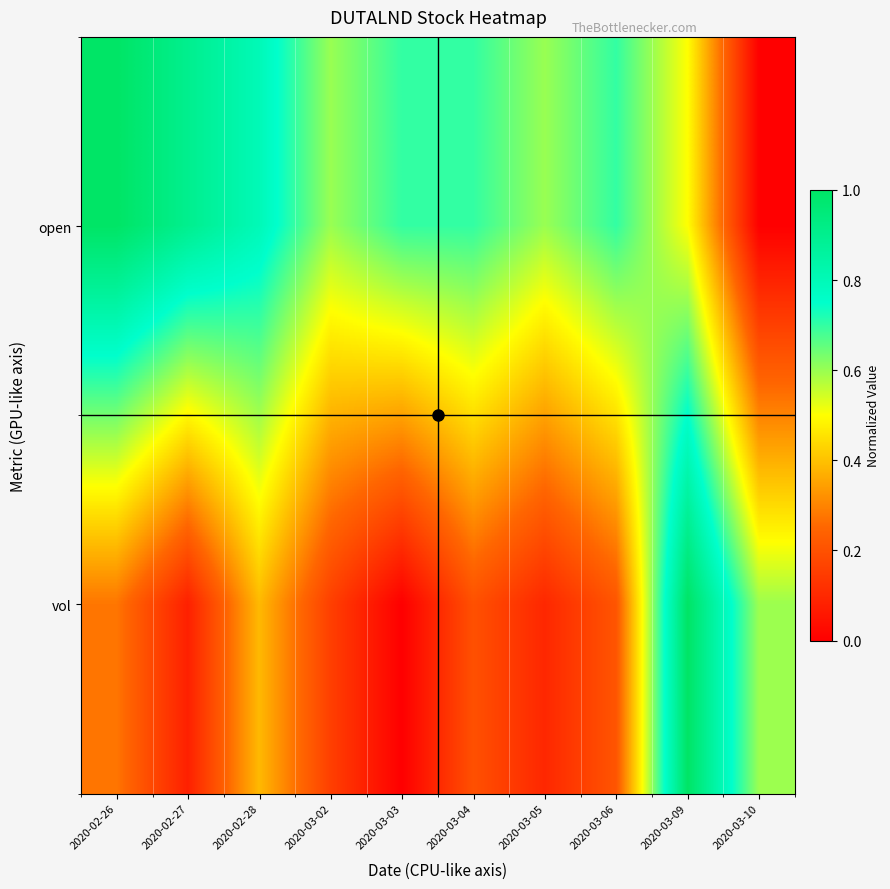

What is the spread (max minus min) of values at 2020-03-03?

0.7